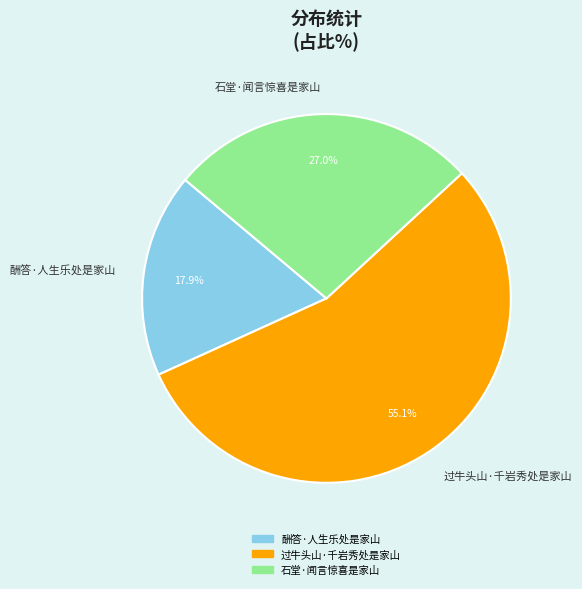

Which slice represents more than half of the pie?

过牛头山·千岩秀处是家山